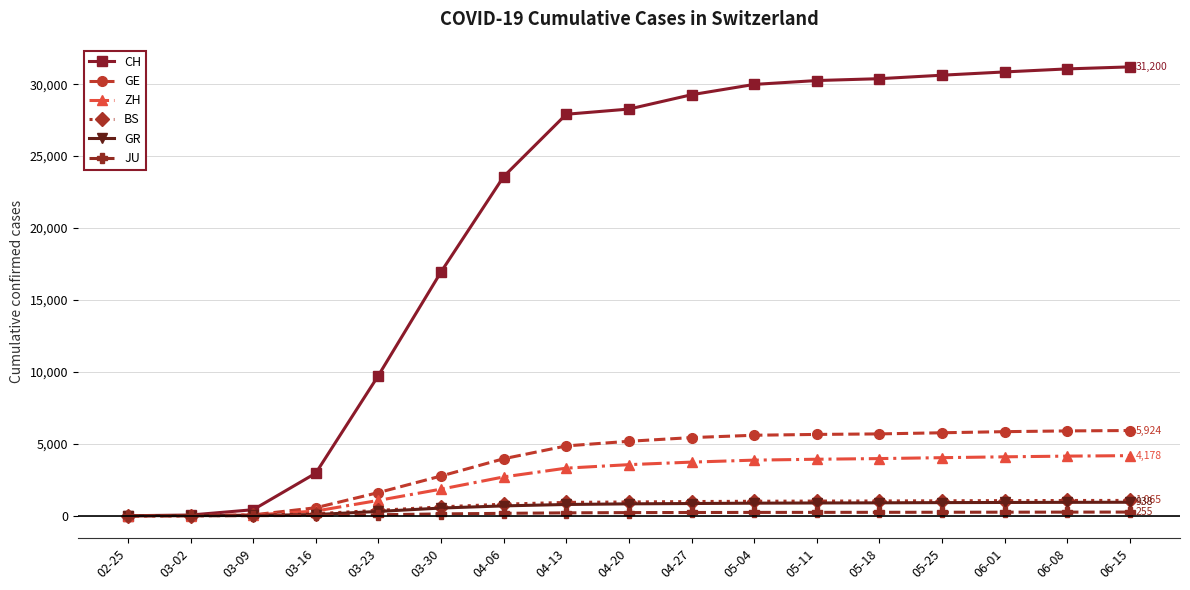

The value of BS at 05-04 is 1007. True or false?

True